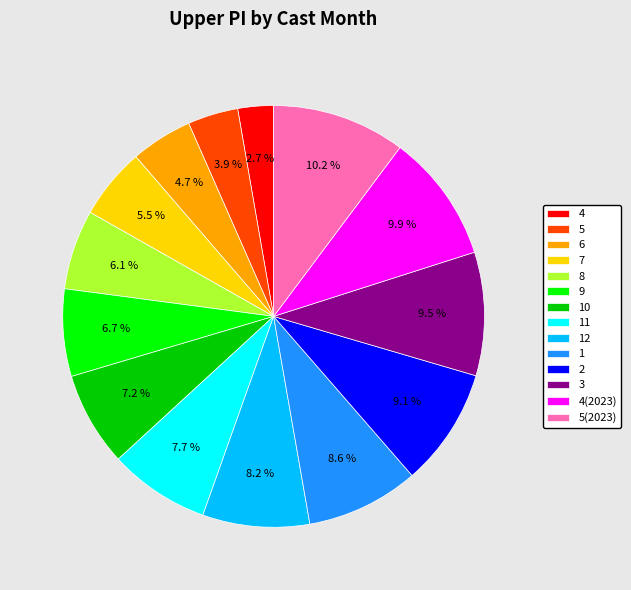

Which has a higher value, 2 or 6?

2